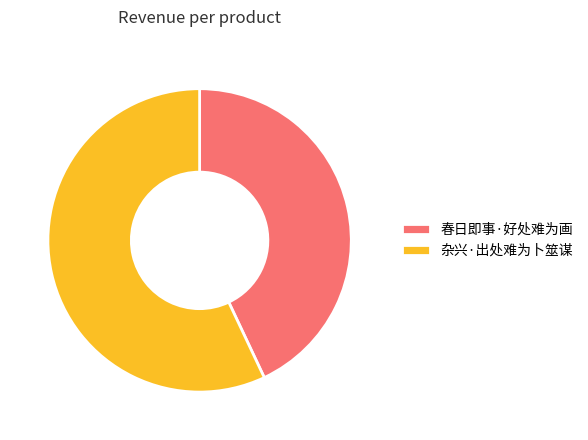

Count the number of slices in the pie.

2